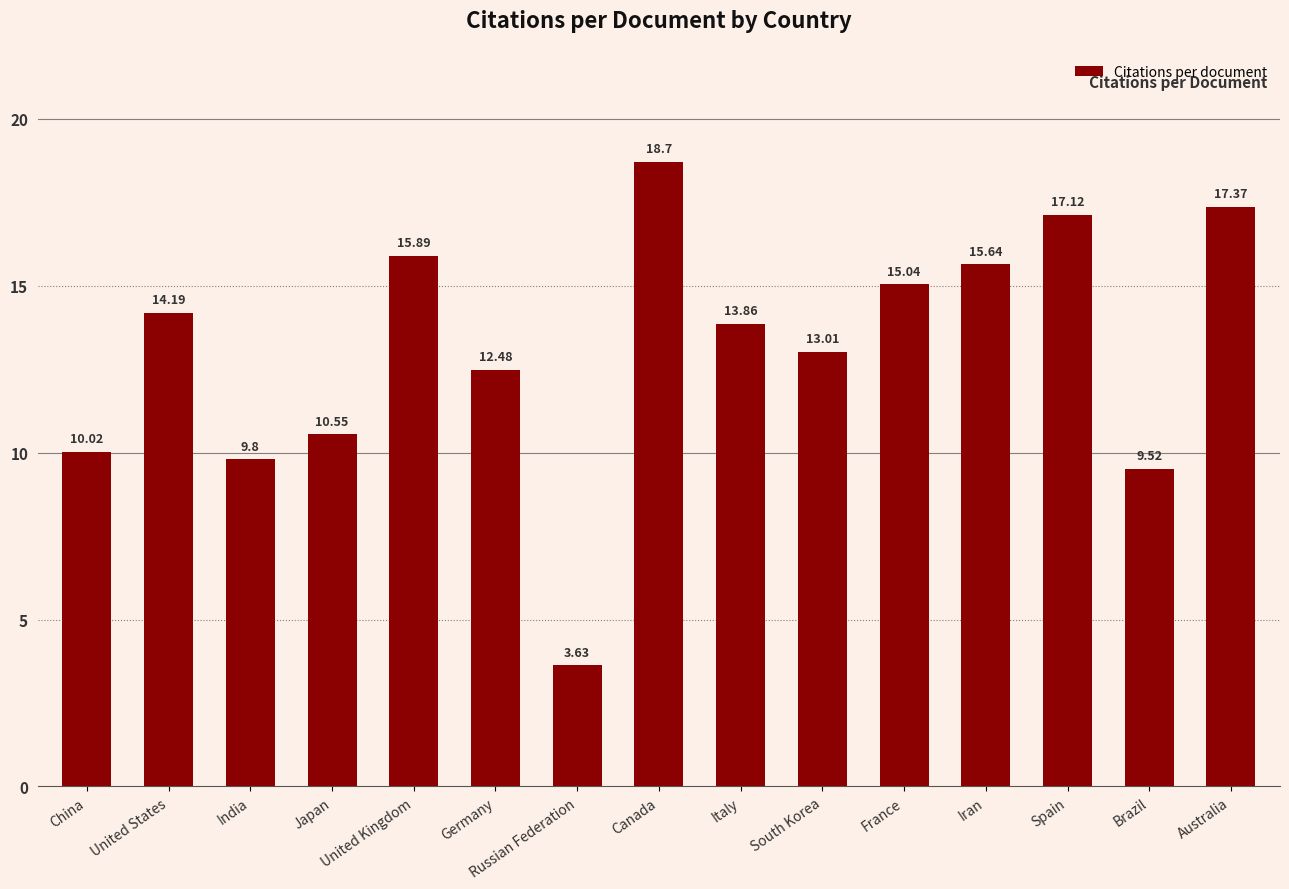

Which label corresponds to the smallest value in the chart?

Russian Federation